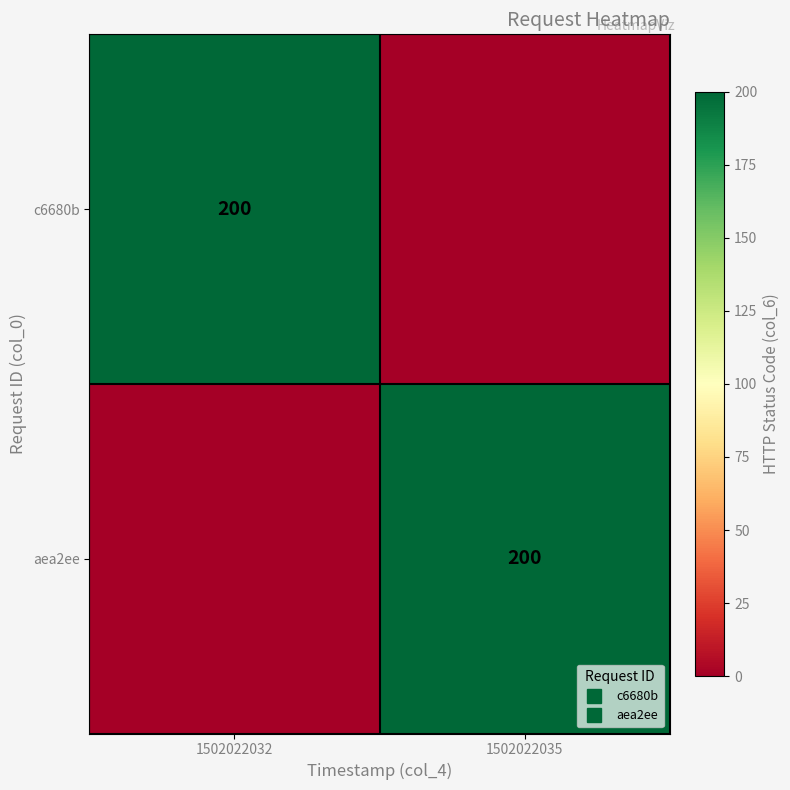

True or false: aea2ee has a value of 45 at 1502022035.

False